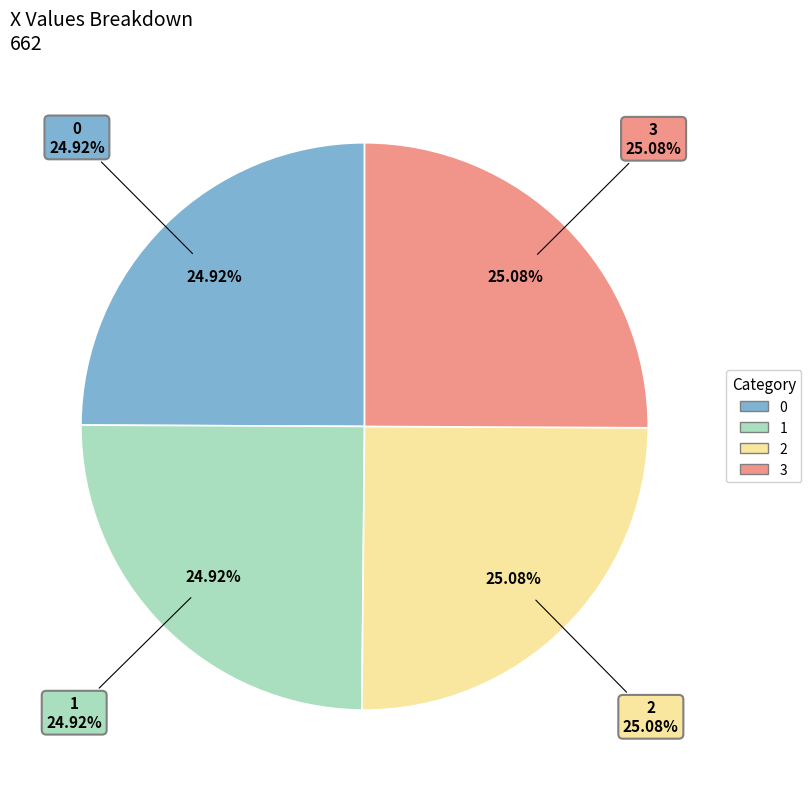

Combined, what portion of the pie is 2 and 1?

50.0%